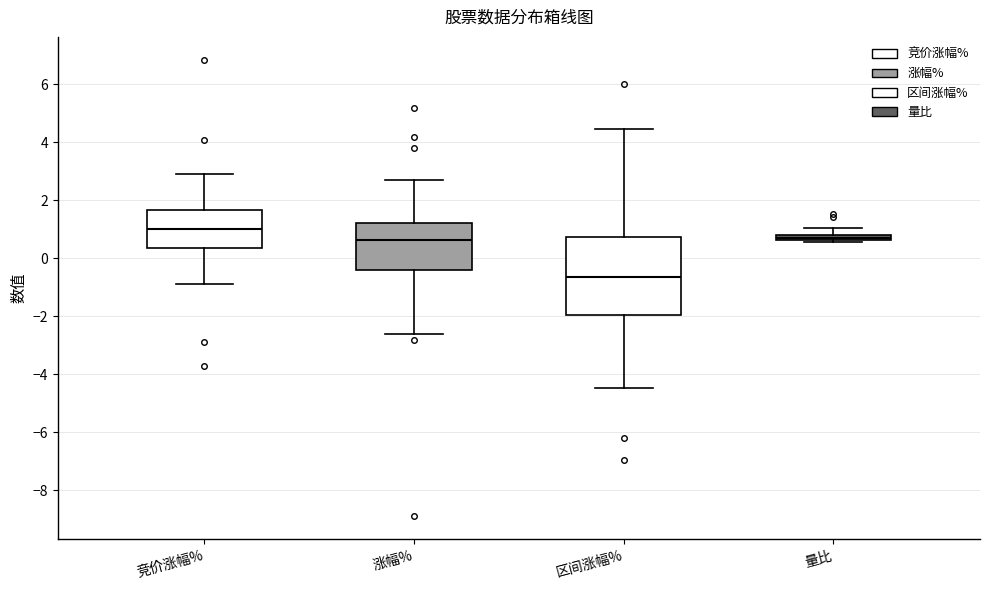

Which box's median line is the lowest?

区间涨幅%